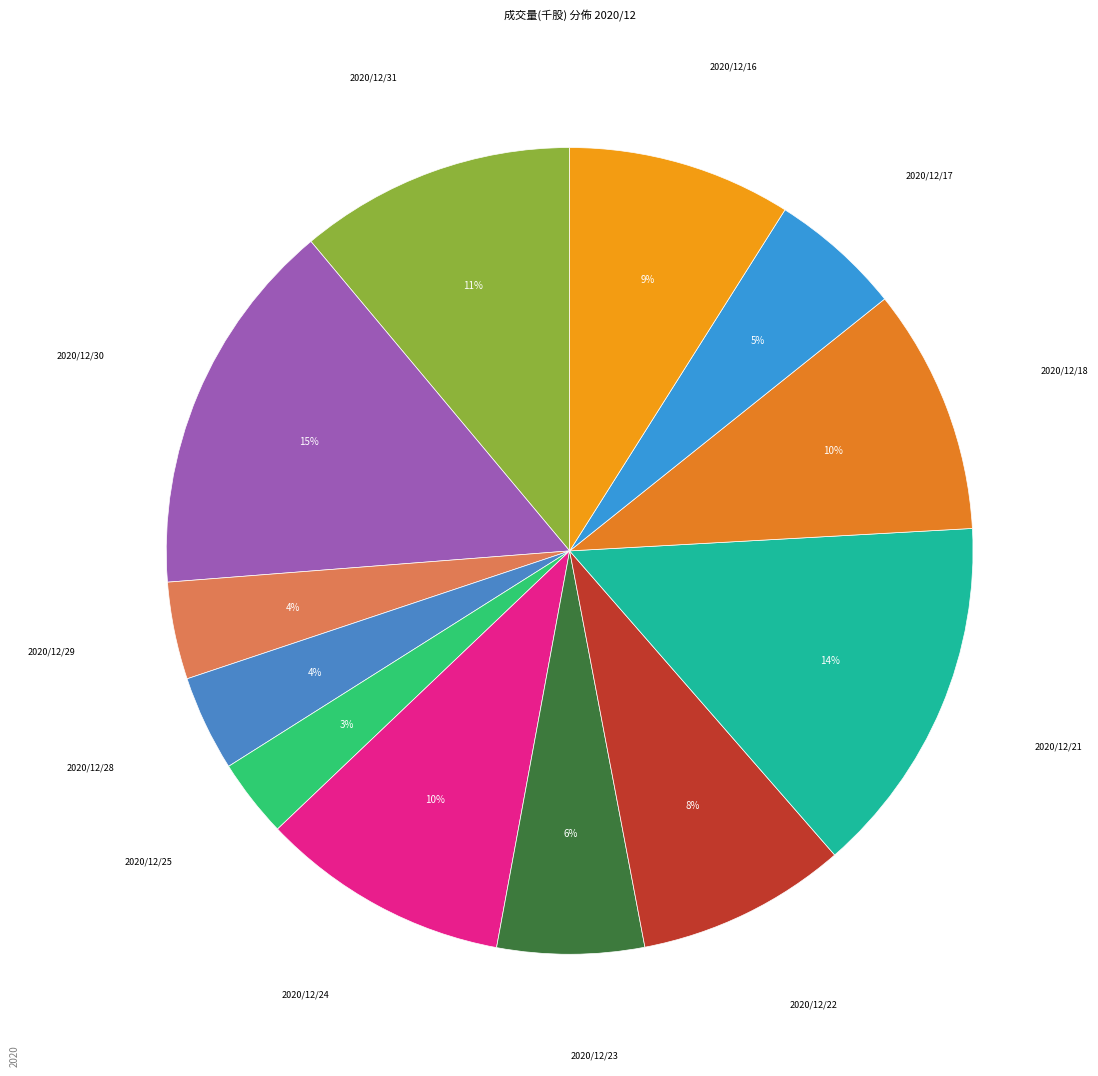

How many segments does this pie chart have?

12